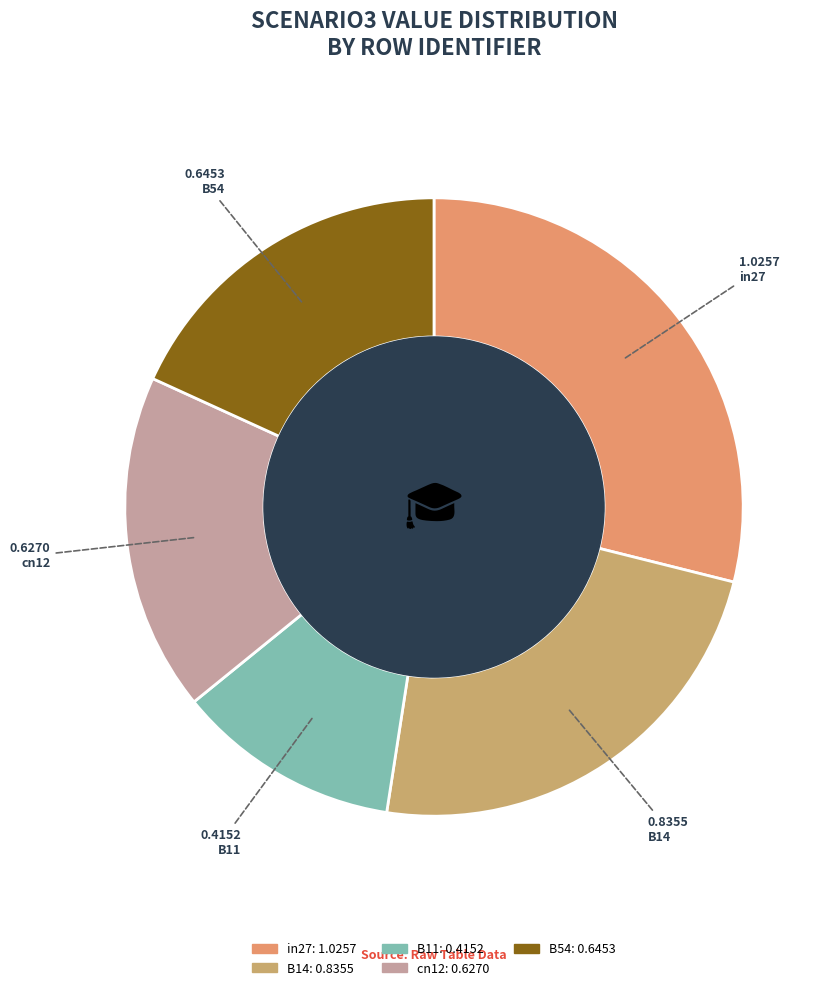

Is cn12 the majority of the pie?

No